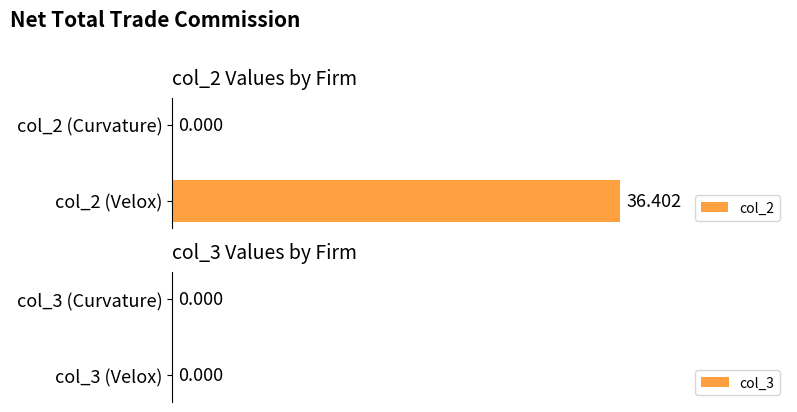

How many data points does each series have?

2